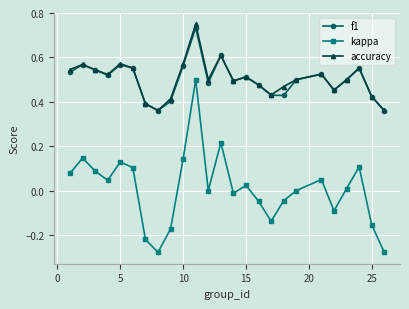

True or false: f1 has more than 0 points higher than both neighbors.

True